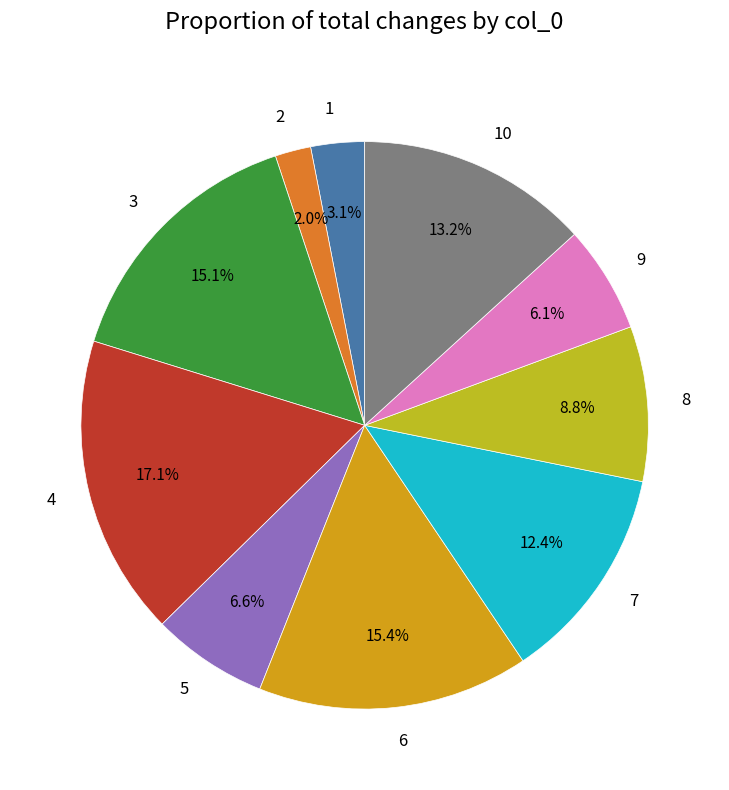

To the nearest percent, what percentage of the pie is 9?

6%